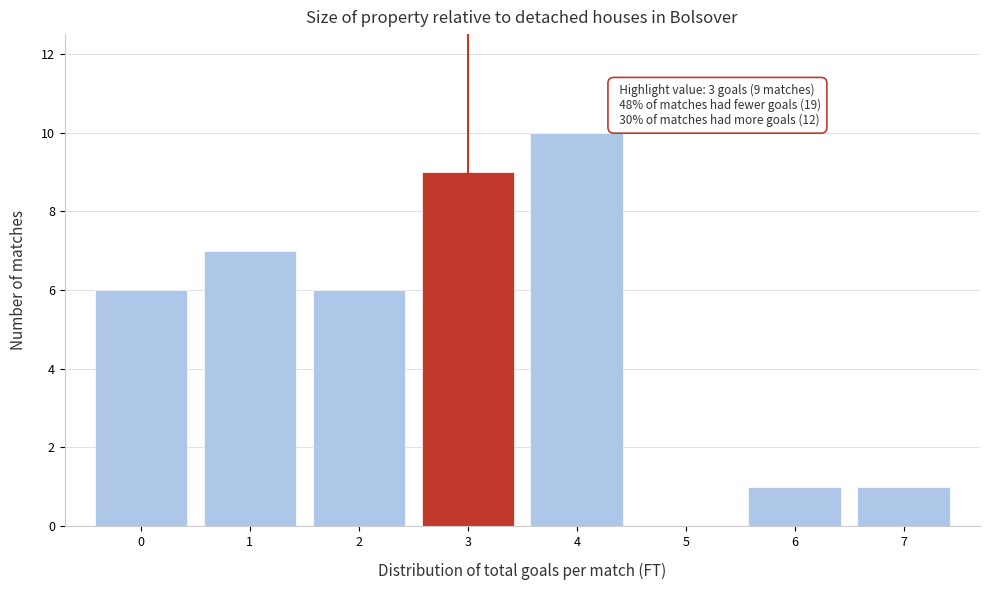

Reading left to right, transcribe all the data shown in this chart.

0=6	1=7	2=6	3=9	4=10	5=0	6=1	7=1